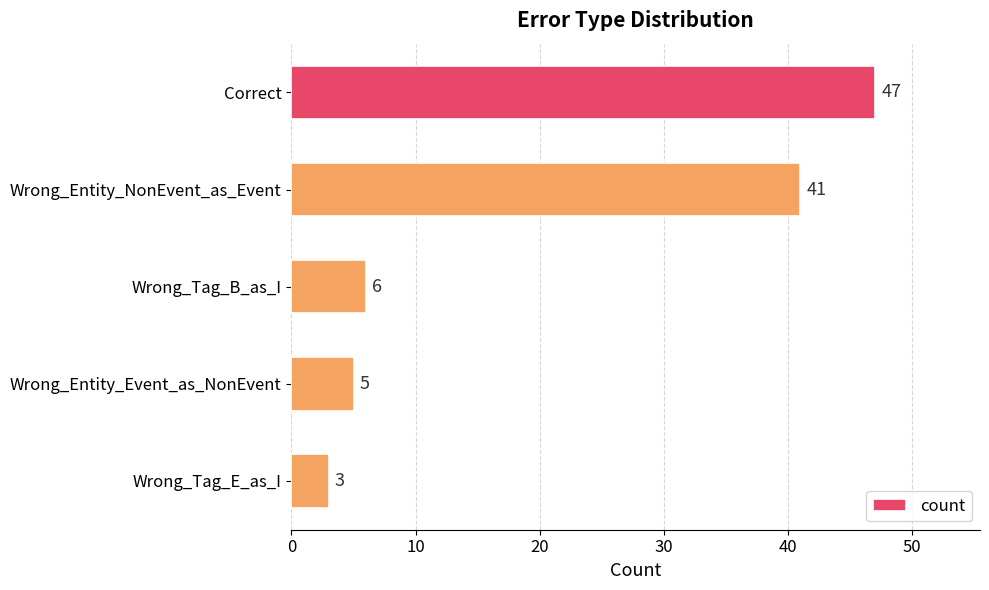

What is the difference between the maximum and minimum values?

44